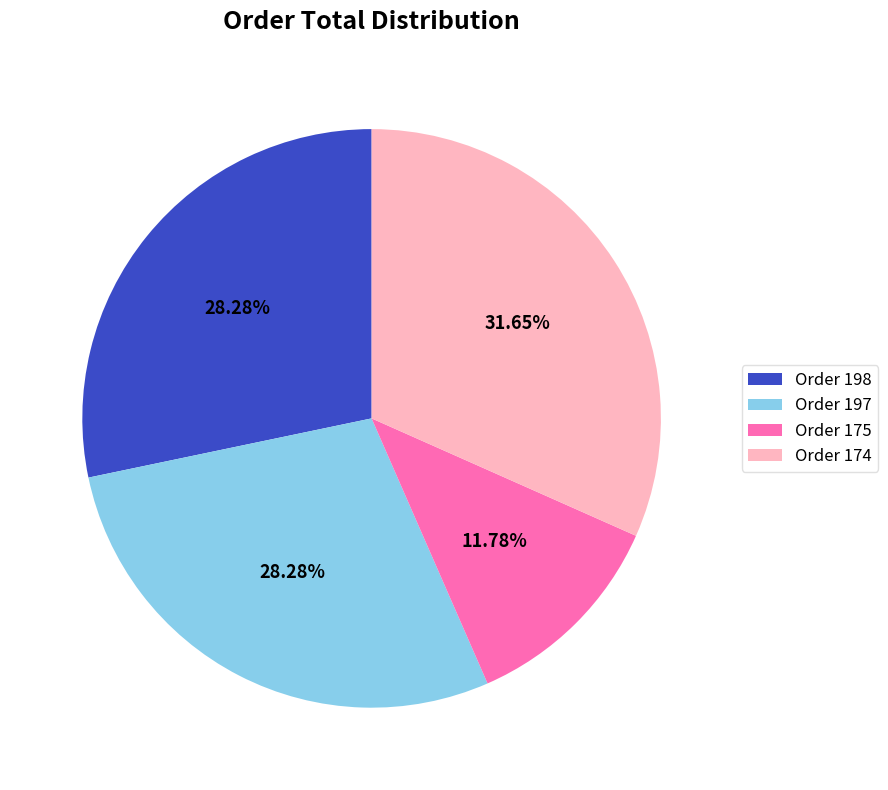

Does any single category account for the majority?

No